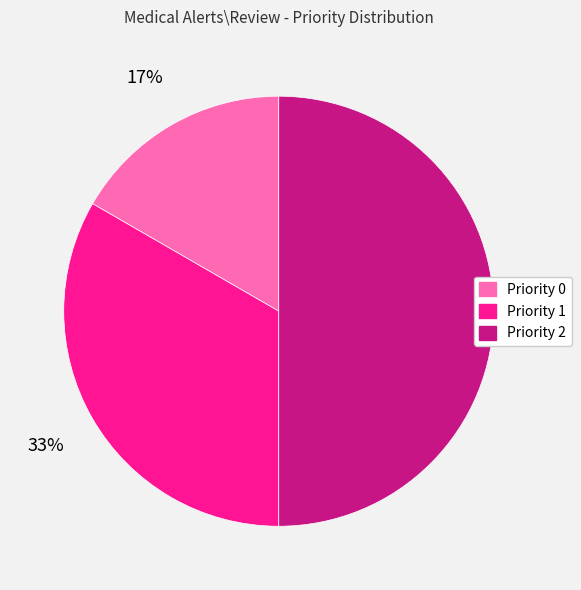

Do Priority 1 and Priority 2 together represent more than half of the pie?

Yes